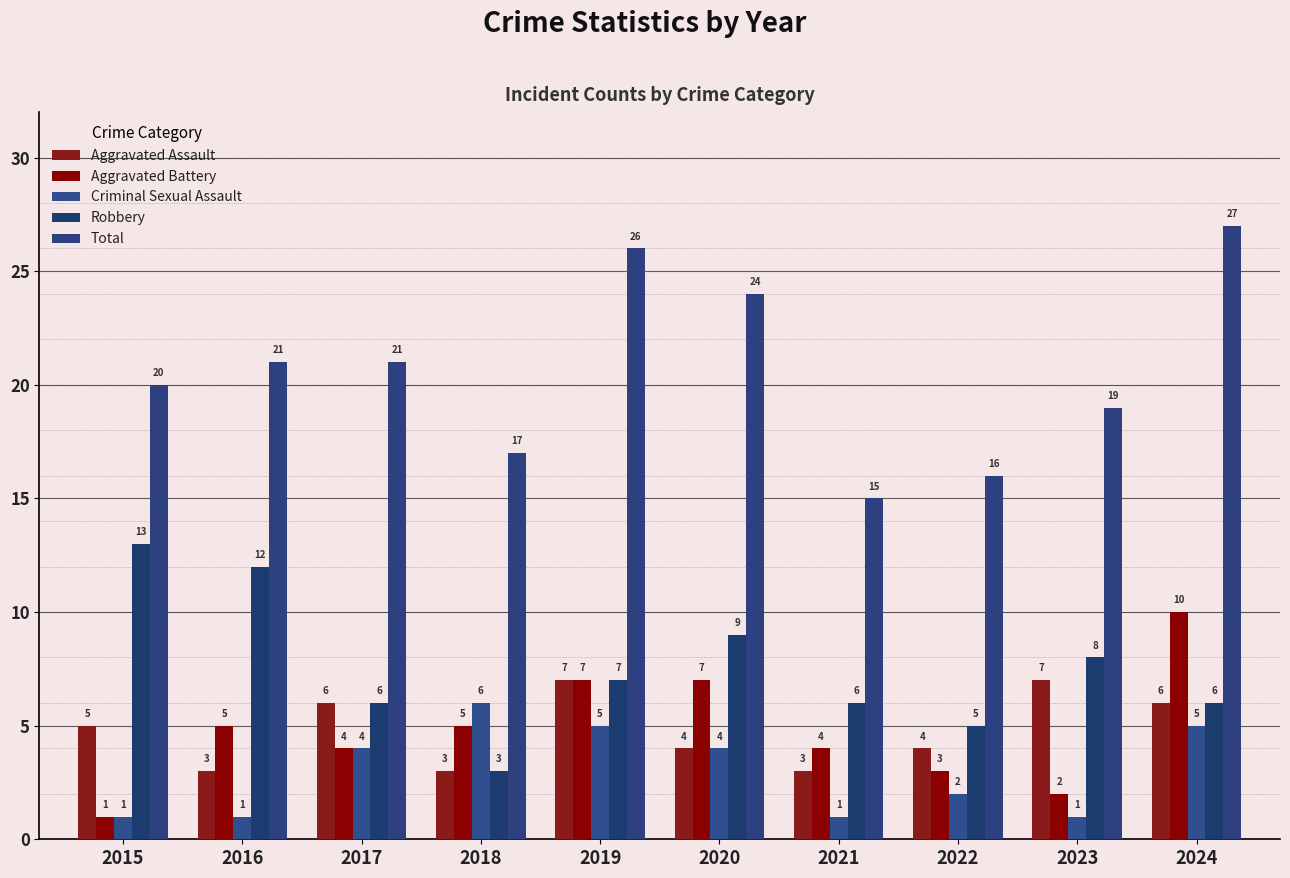

What are all the series names shown in the legend?

Aggravated Assault, Aggravated Battery, Criminal Sexual Assault, Robbery, Total